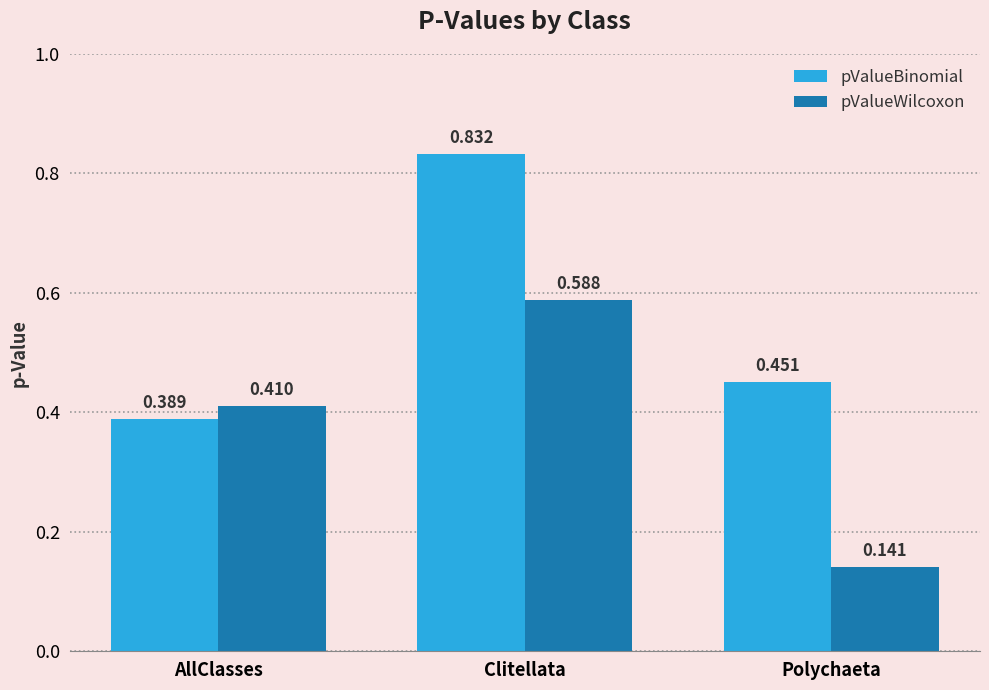

At which category is the sum across all series the highest?

Clitellata